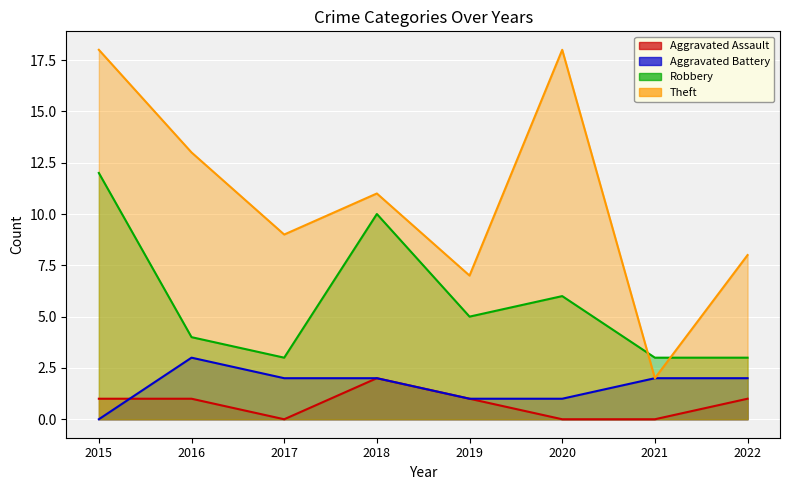

At how many categories does at least one series exceed 17?

2